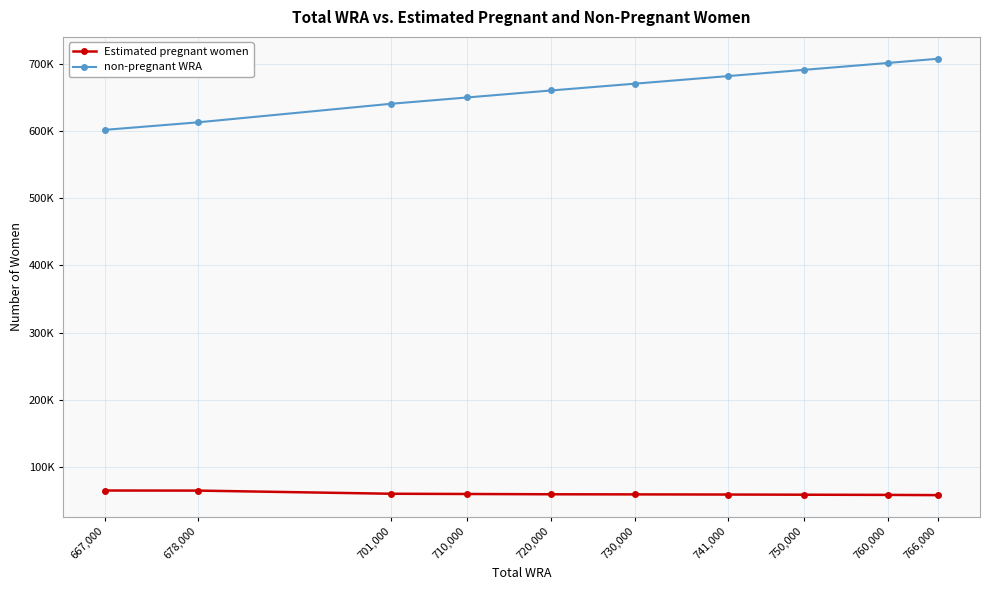

Which category has the lowest value in the non-pregnant WRA series?

667,000